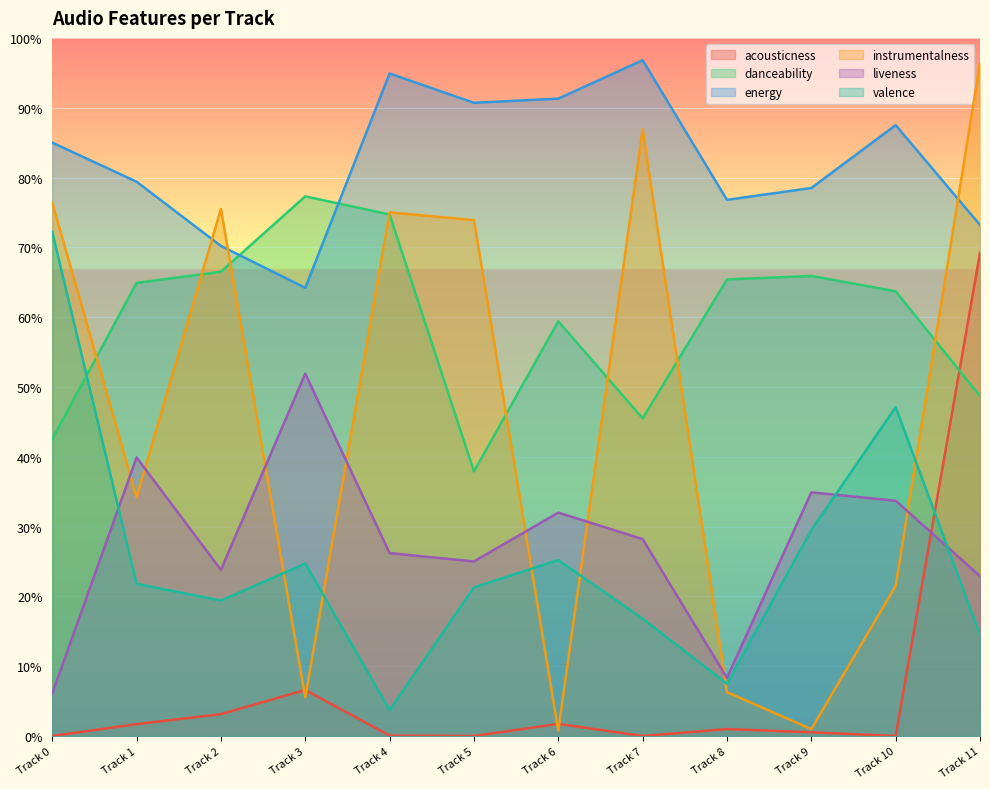

What is the difference between the second highest and second lowest values in the instrumentalness series?

0.9